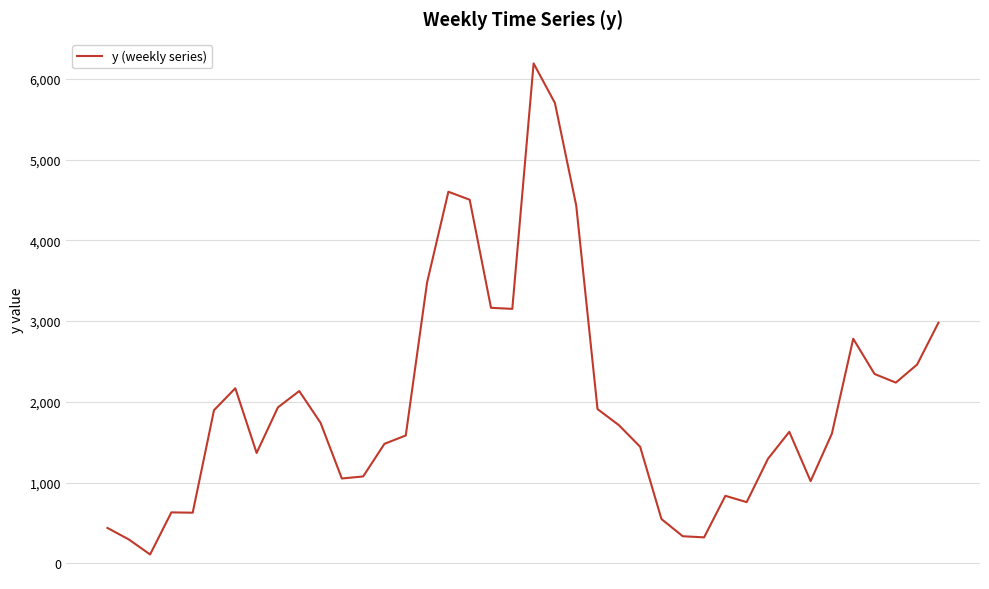

What is the greatest value displayed?

6191.0